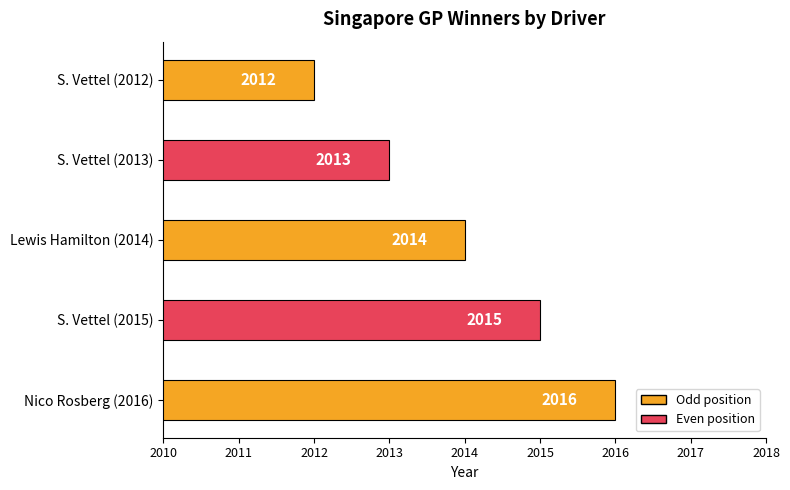

Are the bars grouped side by side (vs. stacked)?

No